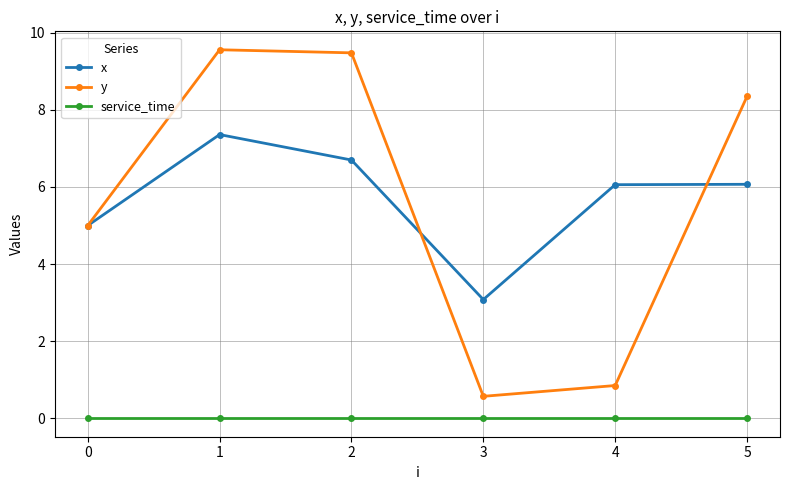

Count the number of categories in the chart.

6